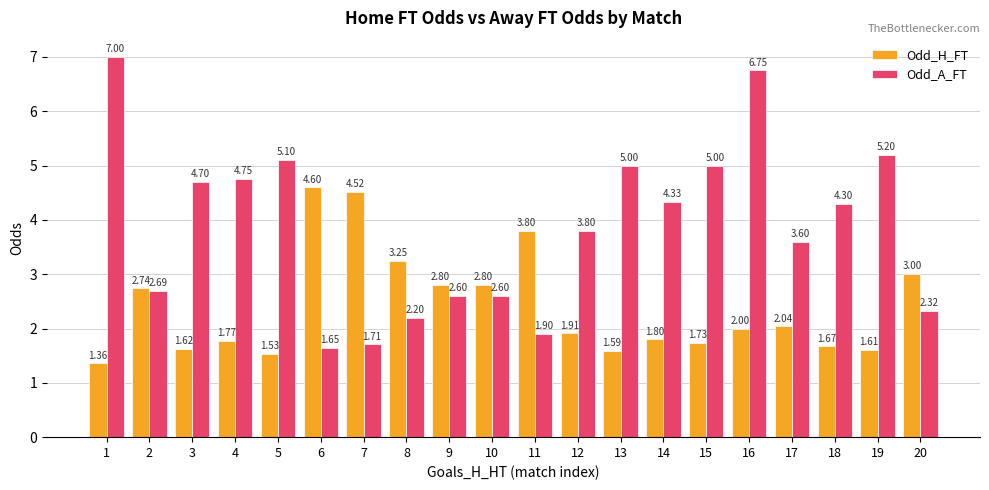

What is the average value of the Odd_H_FT series?

2.4